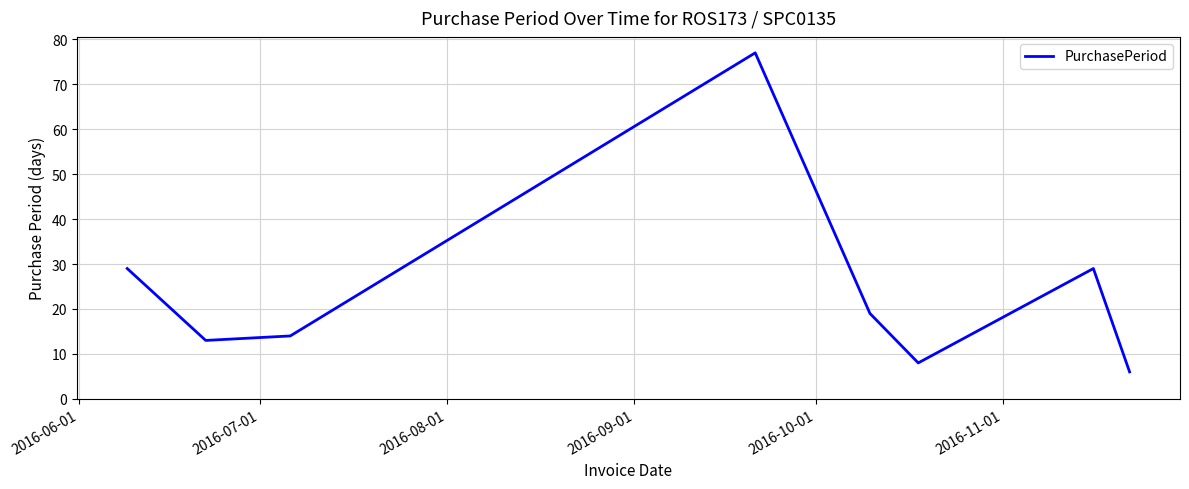

How many interior local valleys (lower than both neighbors) does the data have?

2